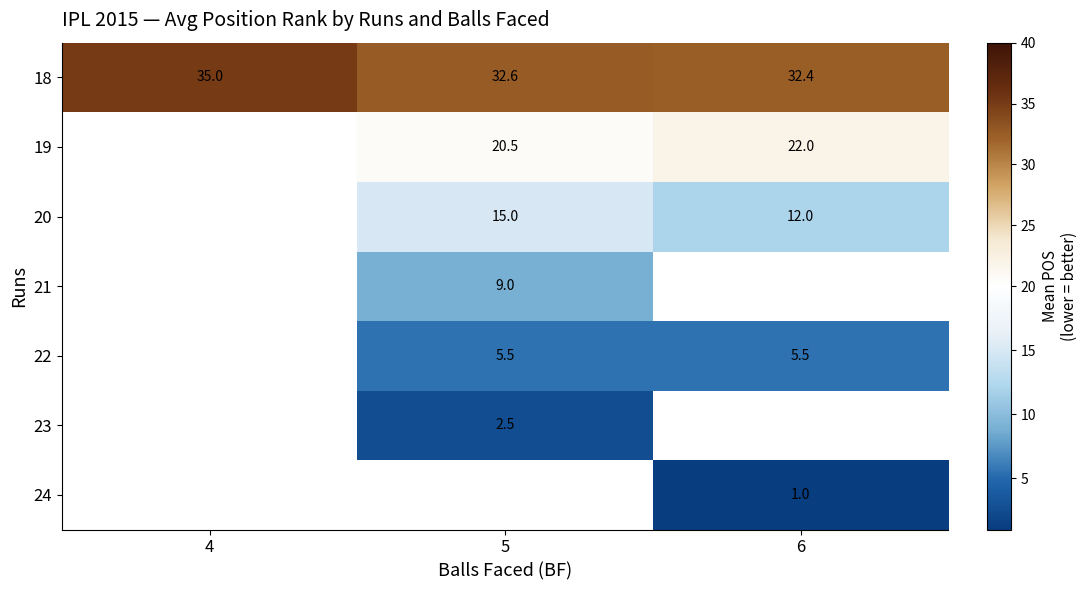

The 23 series shows 2.5 at 5. True or false?

True